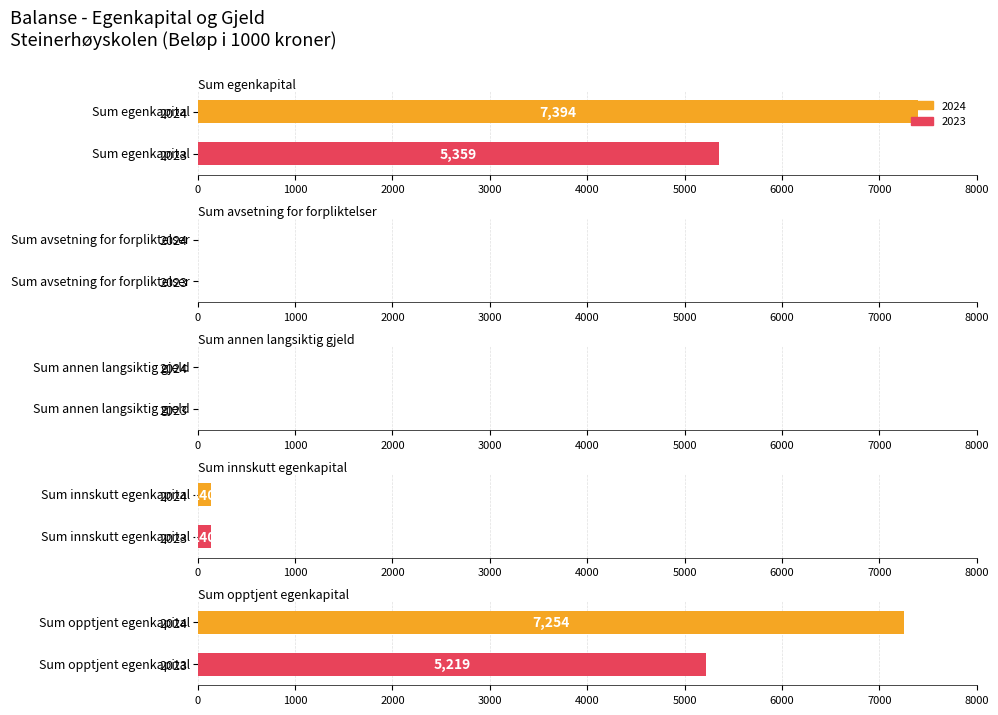

What are all the series names shown in the legend?

2024, 2023